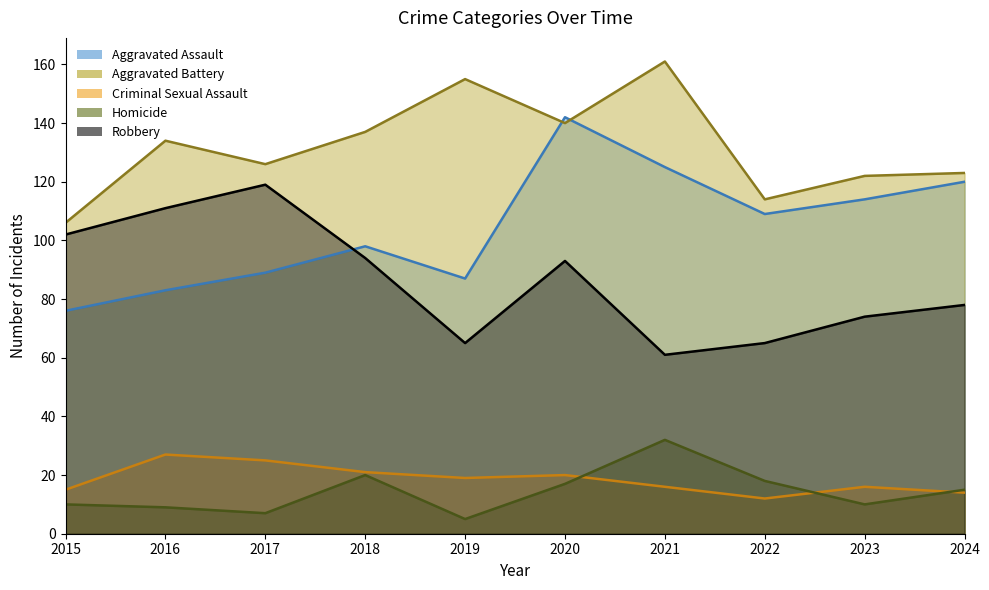

The value of Robbery at 2022 is 65. True or false?

True